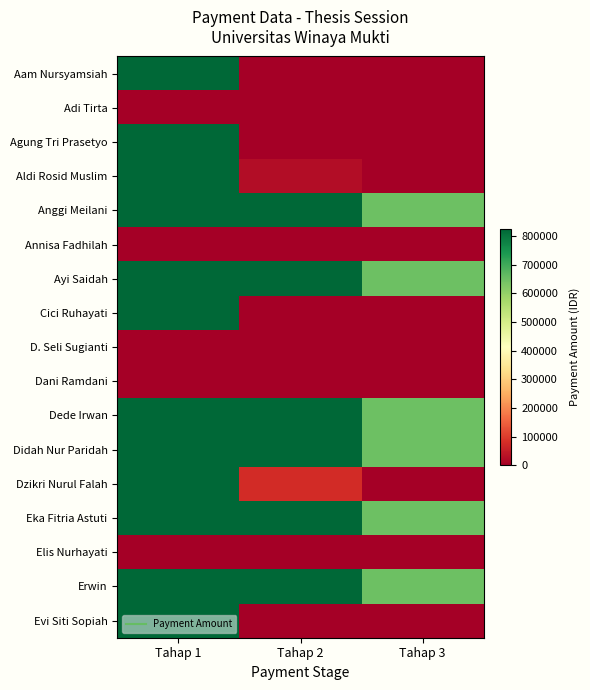

Which series has the largest total across all categories?

Anggi Meilani